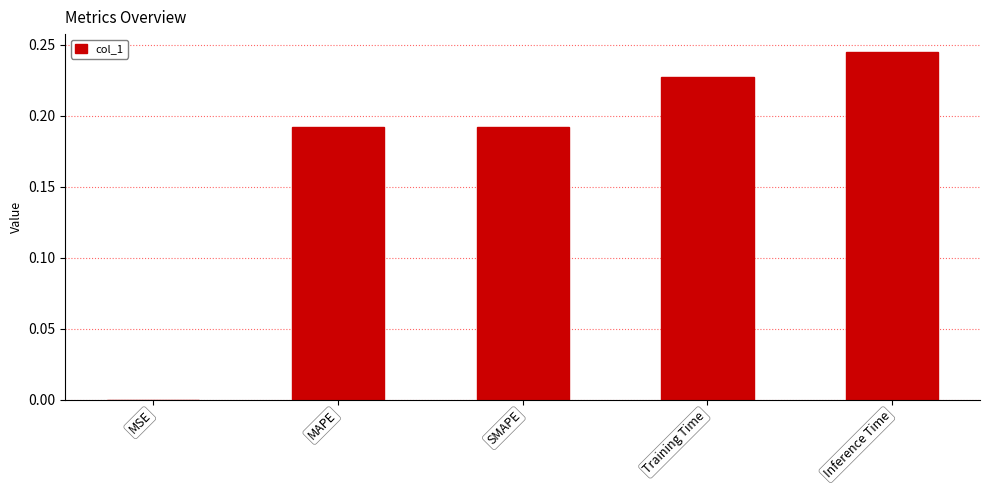

Between SMAPE and MSE, which is larger?

SMAPE